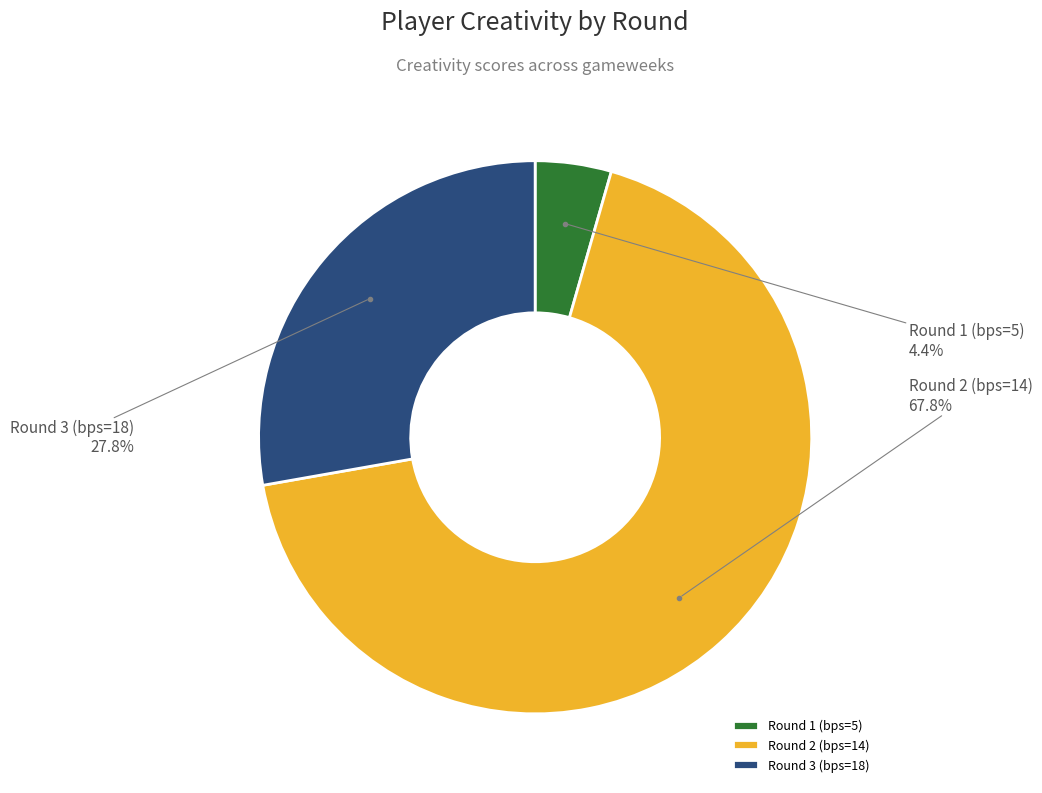

To the nearest percent, what is the difference between the Round 3 (bps=18) and Round 2 (bps=14) slice percentages?

40%